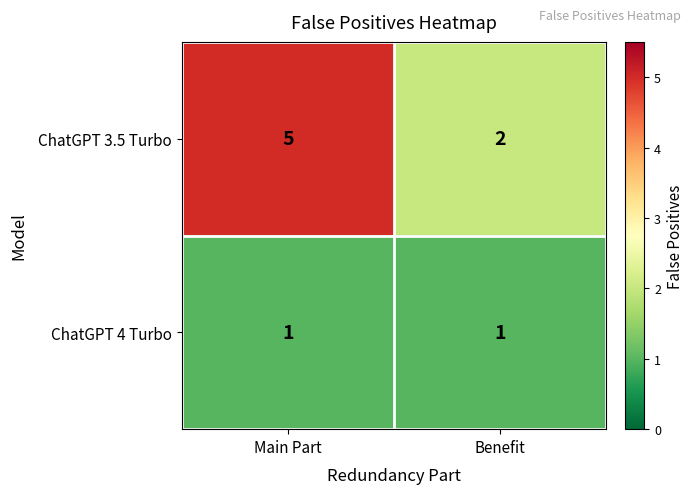

Reading right to left, transcribe all the data shown in this chart.

ChatGPT 3.5 Turbo: 2	5
ChatGPT 4 Turbo: 1	1